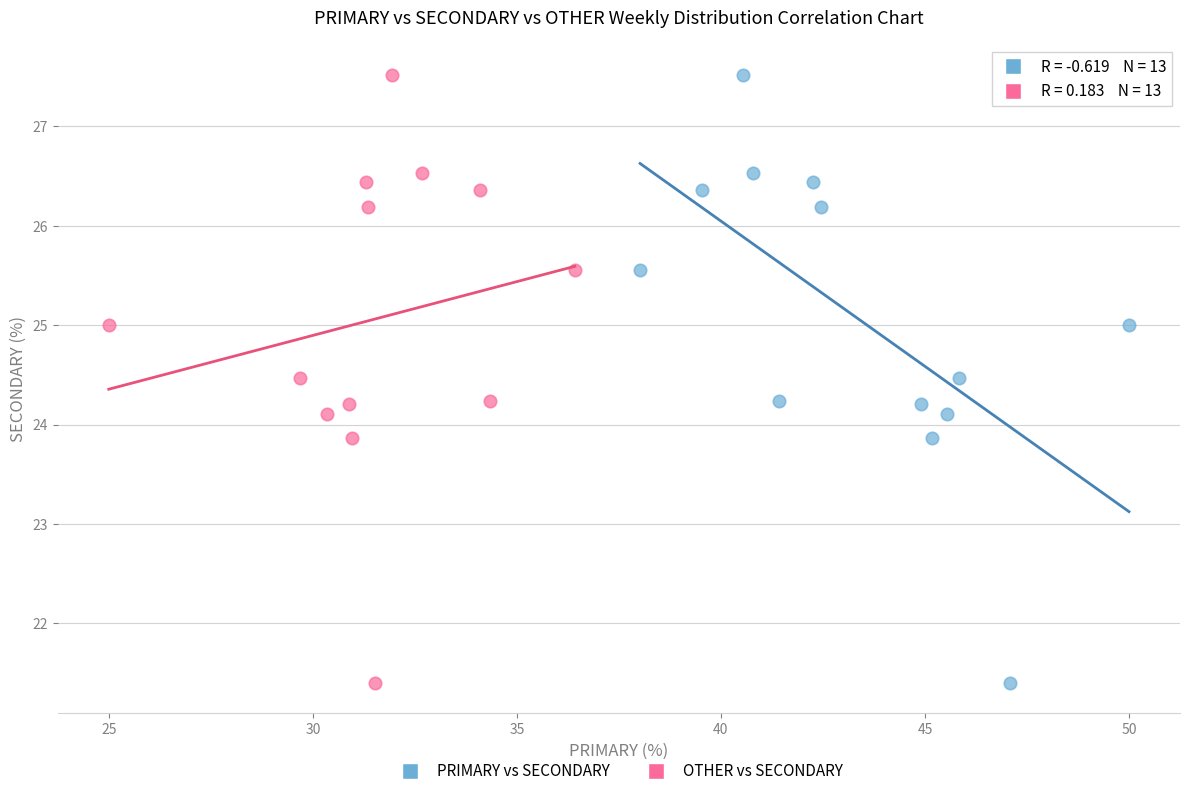

What are all the series names shown in the legend?

PRIMARY vs SECONDARY, OTHER vs SECONDARY